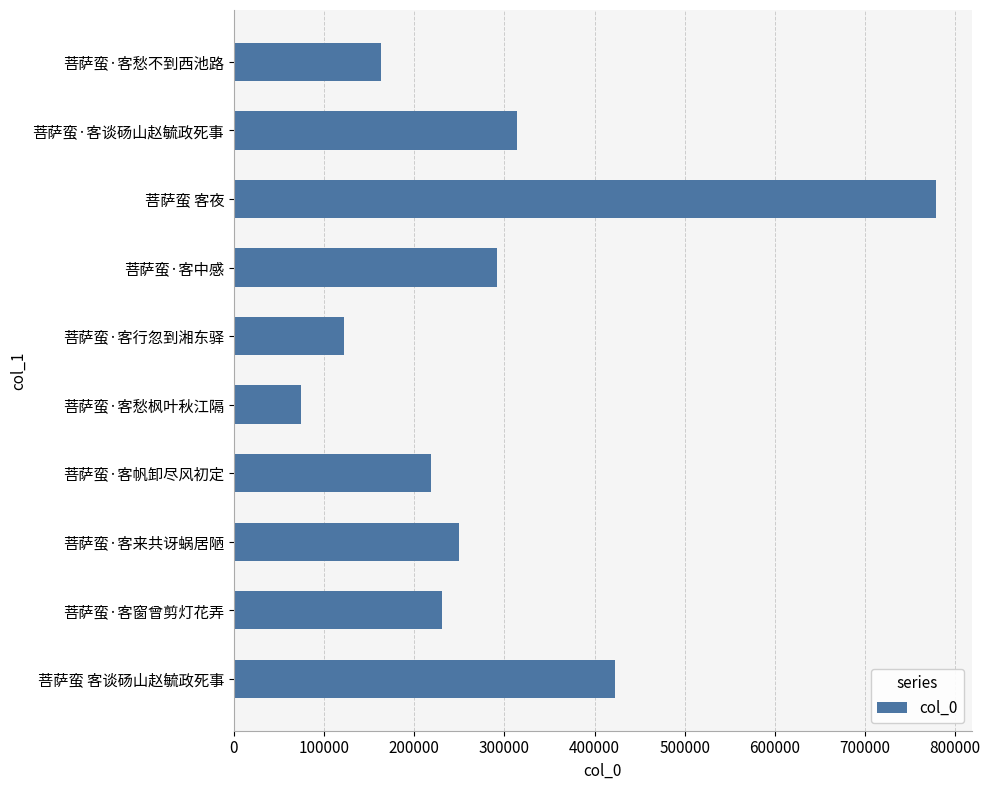

Reading bottom to top, extract all data points from this chart.

菩萨蛮 客谈砀山赵毓政死事=422817	菩萨蛮·客窗曾剪灯花弄=230507	菩萨蛮·客来共讶蜗居陋=249774	菩萨蛮·客帆卸尽风初定=218699	菩萨蛮·客愁枫叶秋江隔=74935	菩萨蛮·客行忽到湘东驿=122062	菩萨蛮·客中感=291371	菩萨蛮 客夜=779102	菩萨蛮·客谈砀山赵毓政死事=313668	菩萨蛮·客愁不到西池路=162664